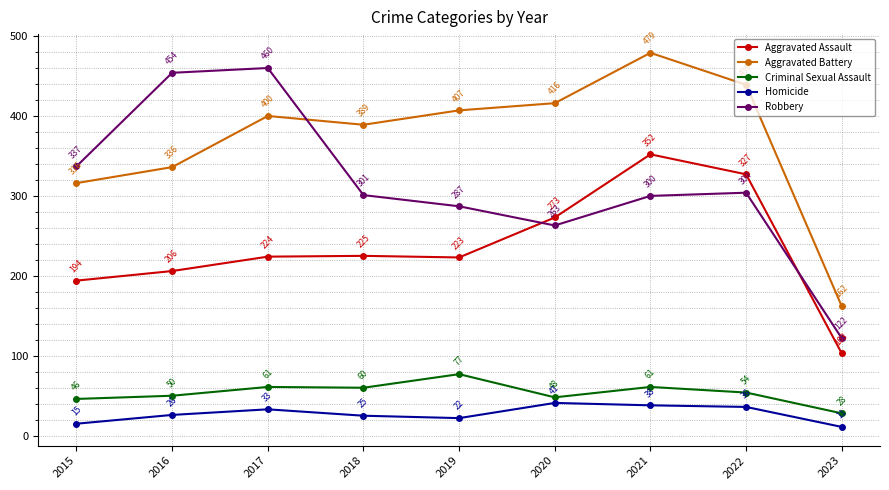

True or false: Homicide has a value of 33 at 2017.

True